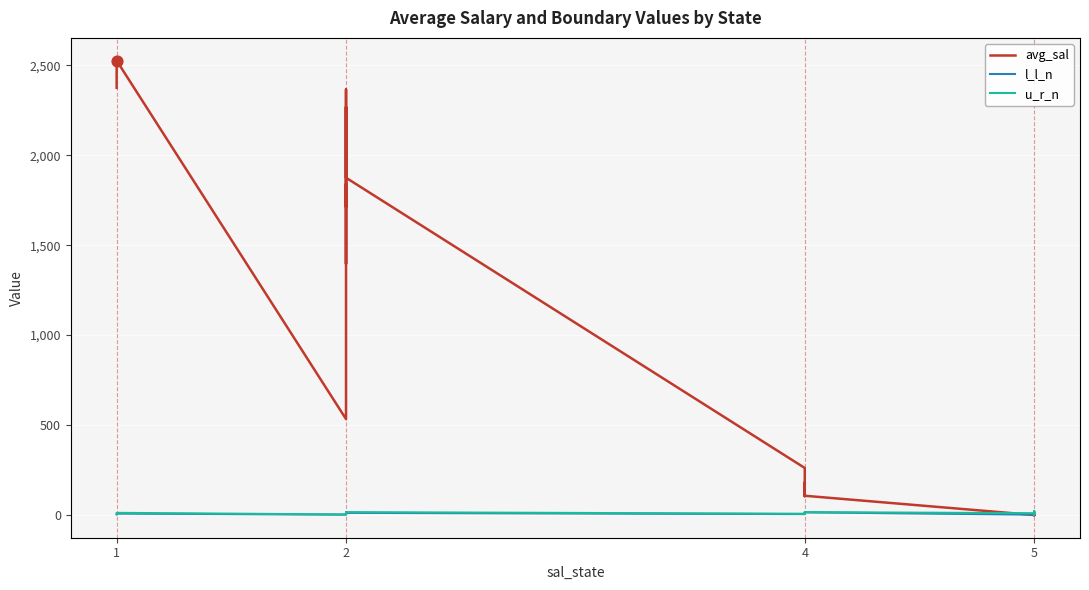

At which category is the sum across all series the highest?

1